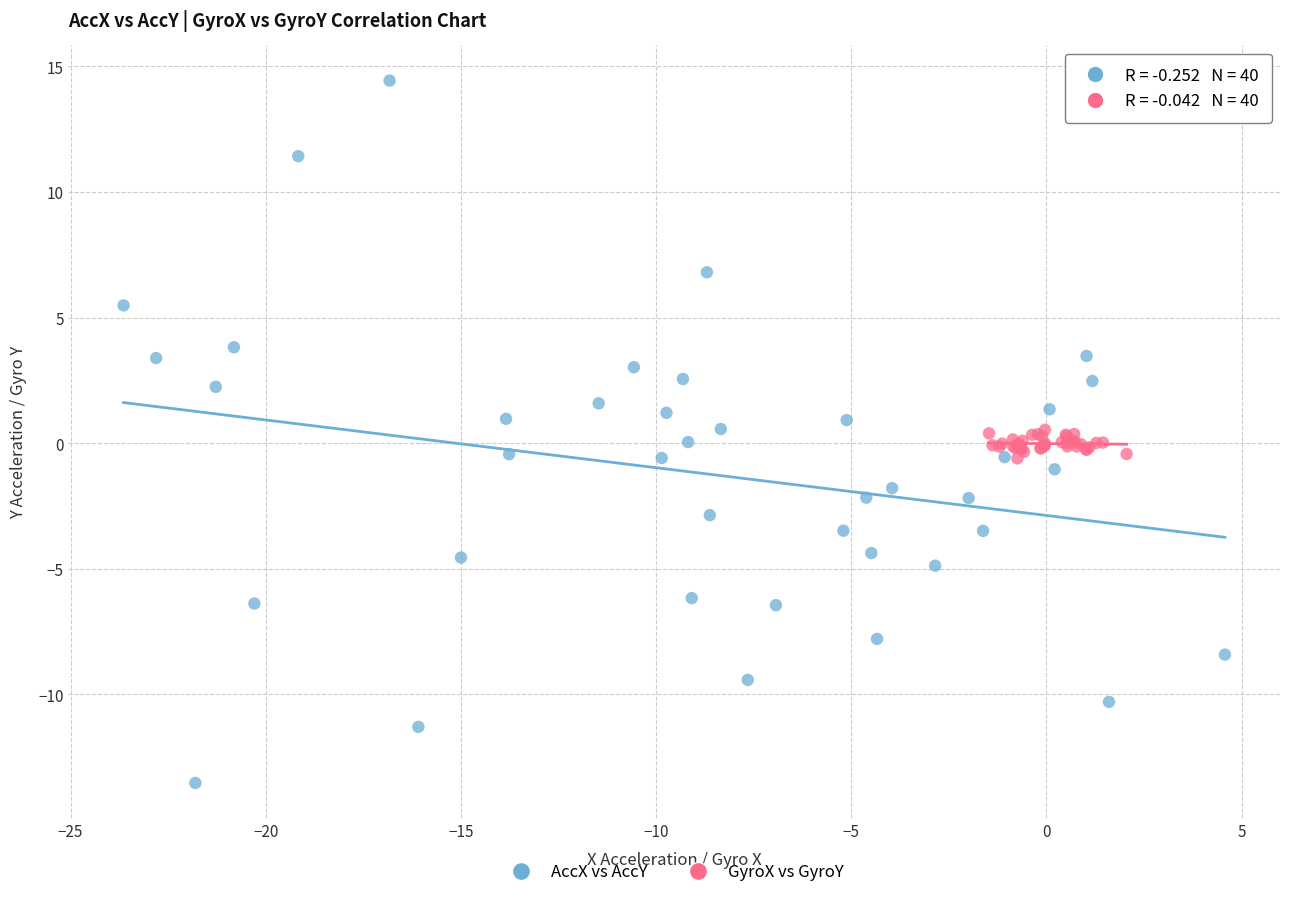

Which series contains the highest Y value?

AccX vs AccY